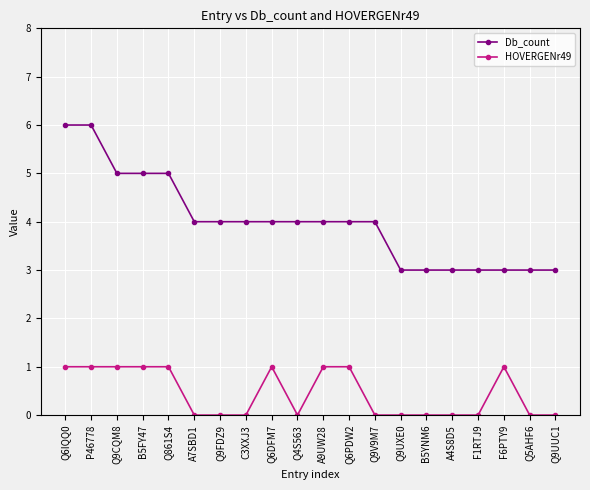

What is the total value across all series at Q6PDW2?

5